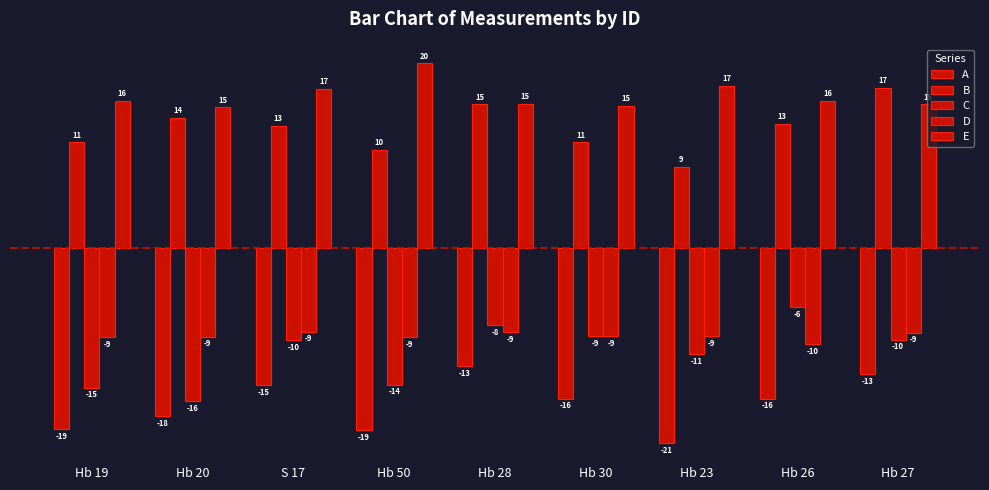

What is the label of the 8th bar from the left?

Hb 26